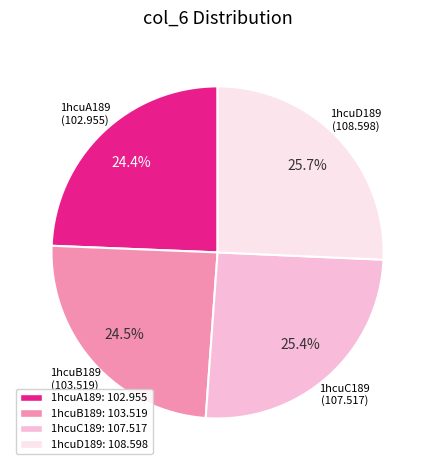

Count the number of slices in the pie.

4